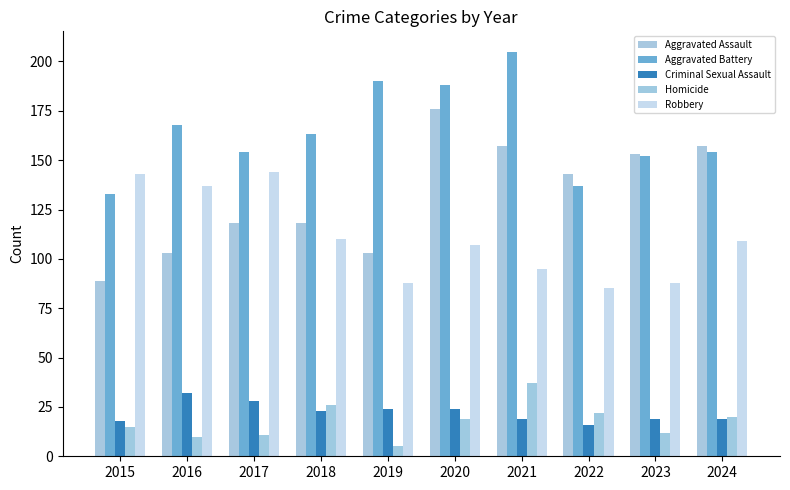

The value of Criminal Sexual Assault at 2017 is 28. True or false?

True